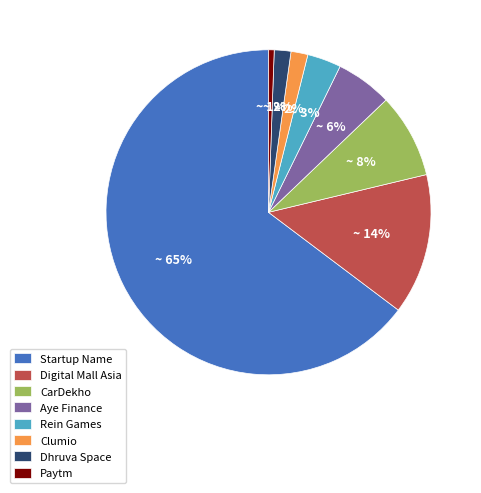

How many segments does this pie chart have?

8